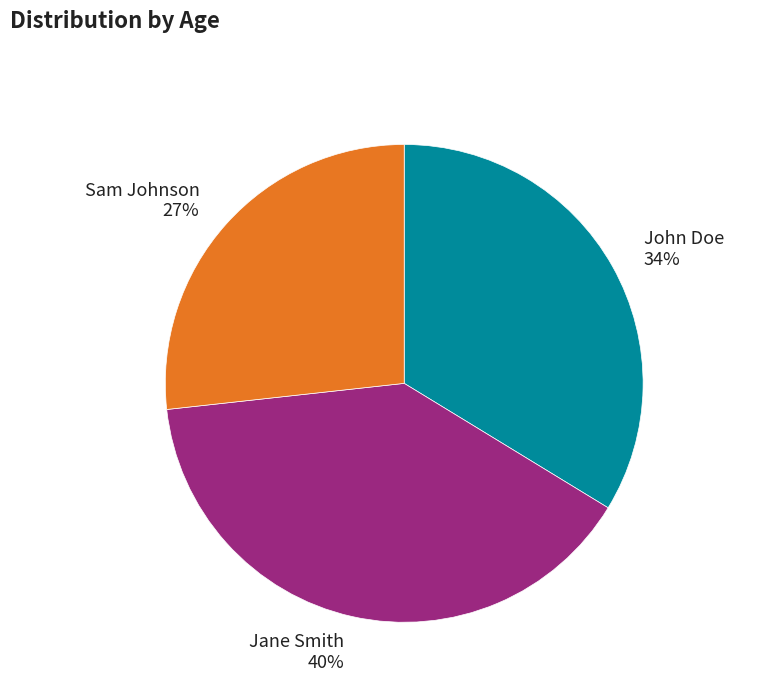

Is it true that John Doe is 40% of the pie?

False